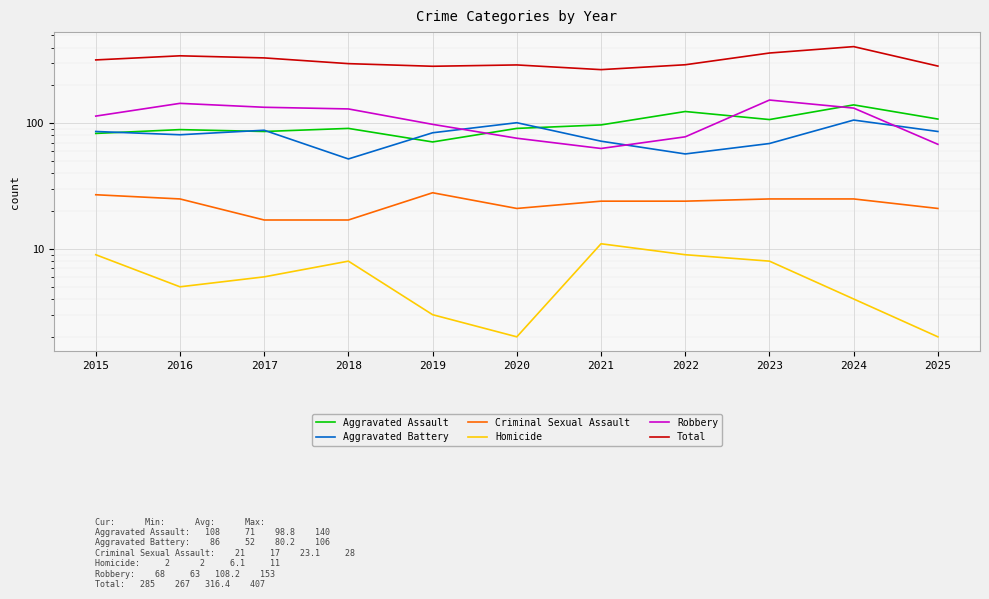

At how many categories does at least one series exceed 27?

11